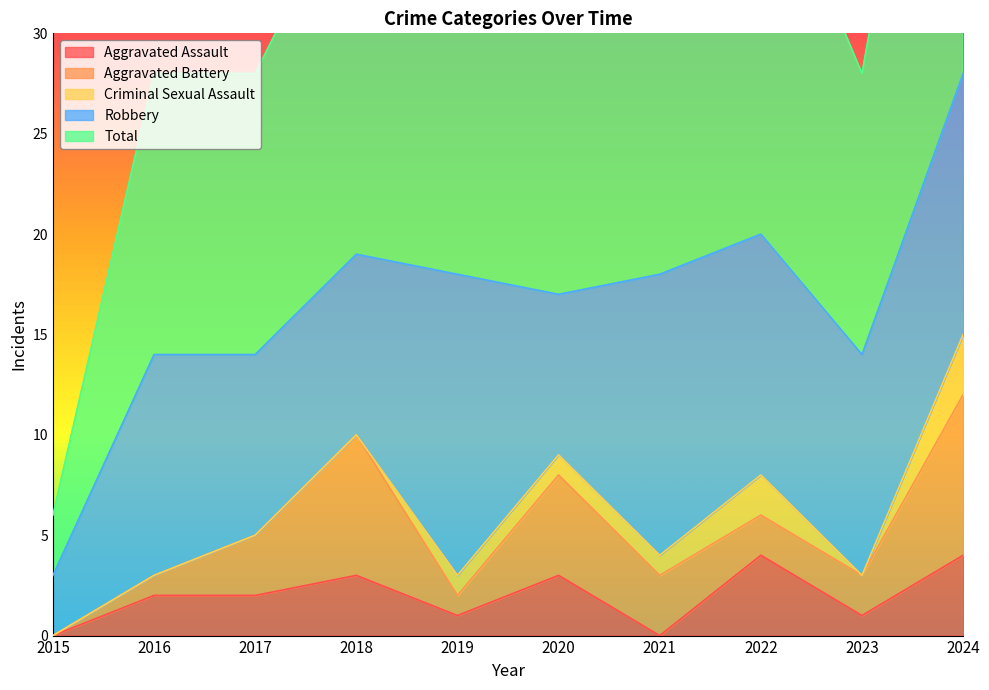

True or false: Total has more than 2 points higher than both neighbors.

False